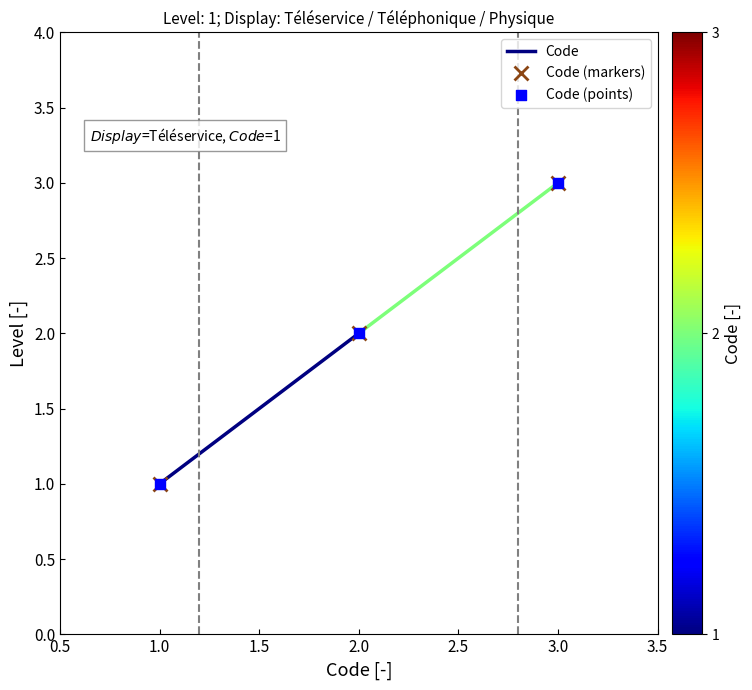

True or false: Code (markers) has a value of 2 at 2.0.

True